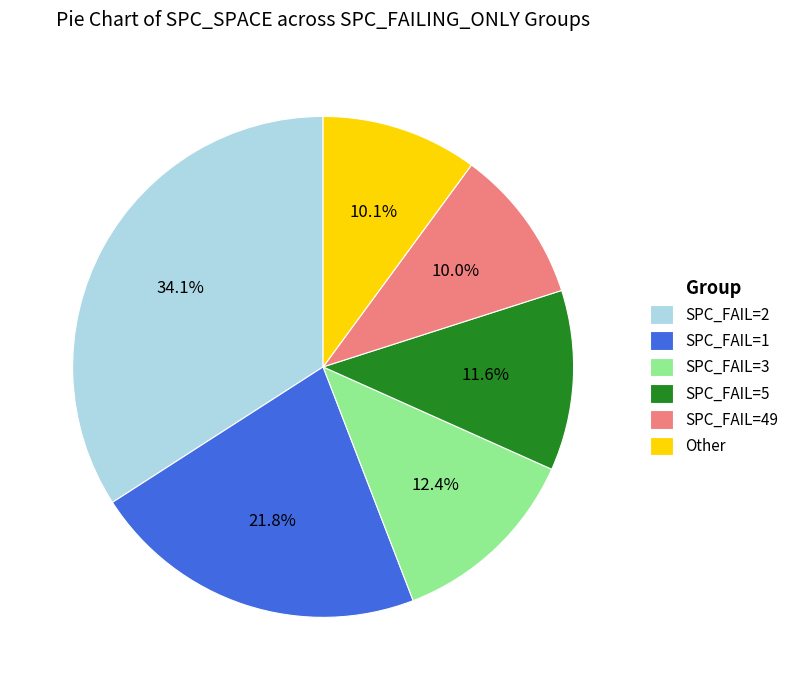

Between SPC_FAIL=1 and SPC_FAIL=5, which is larger?

SPC_FAIL=1